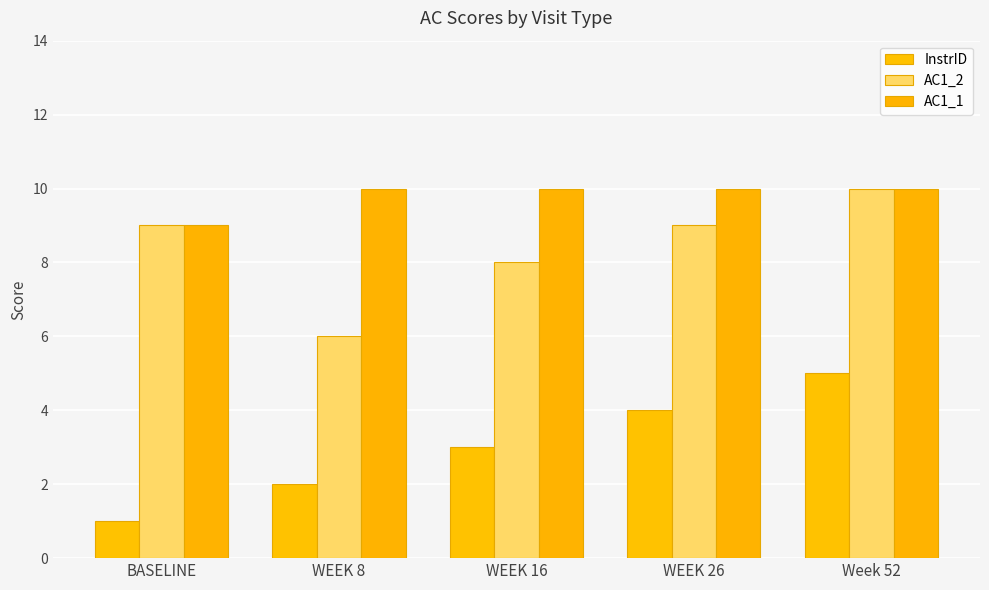

Is it true that AC1_2 equals 9 at WEEK 8?

False